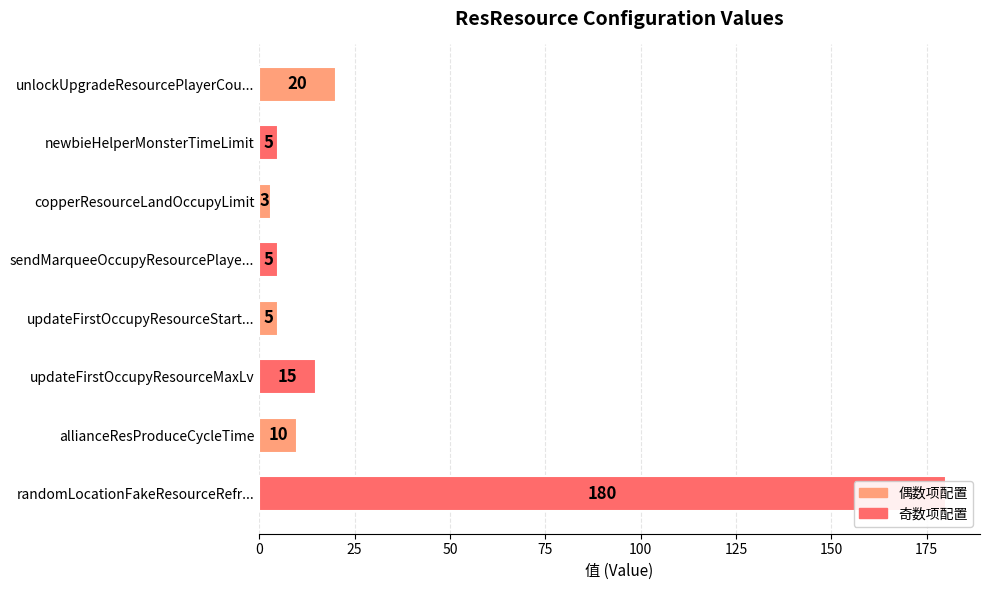

What is the minimum value shown in the chart?

3